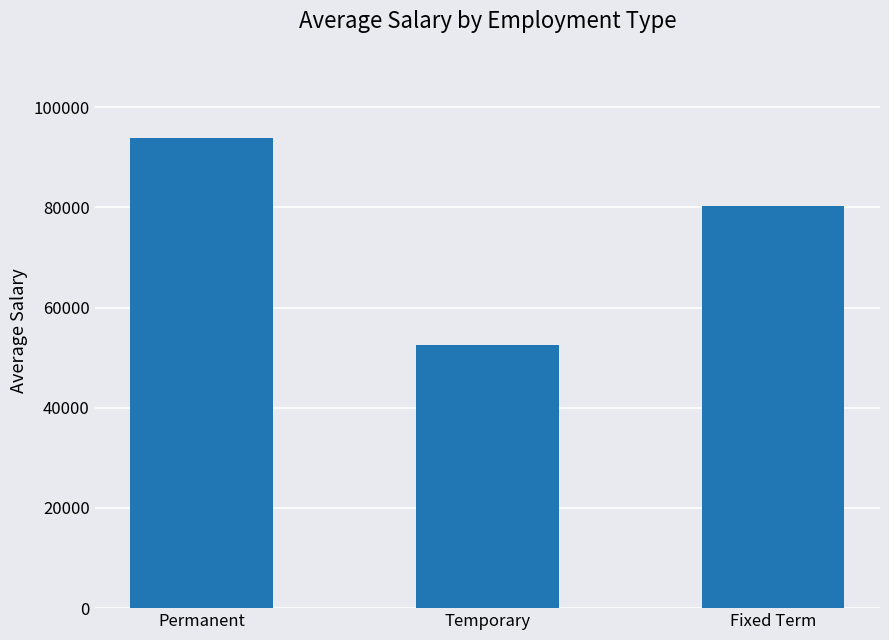

Are the bars horizontal?

No